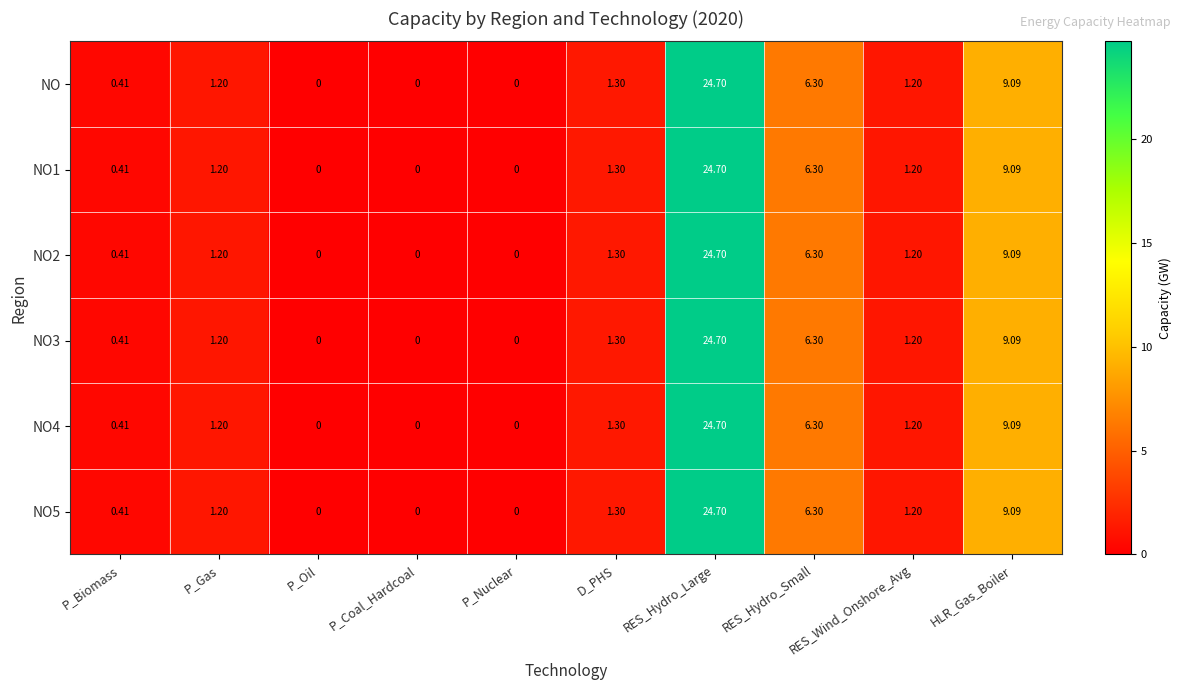

At which label does NO2 reach its peak?

RES_Hydro_Large